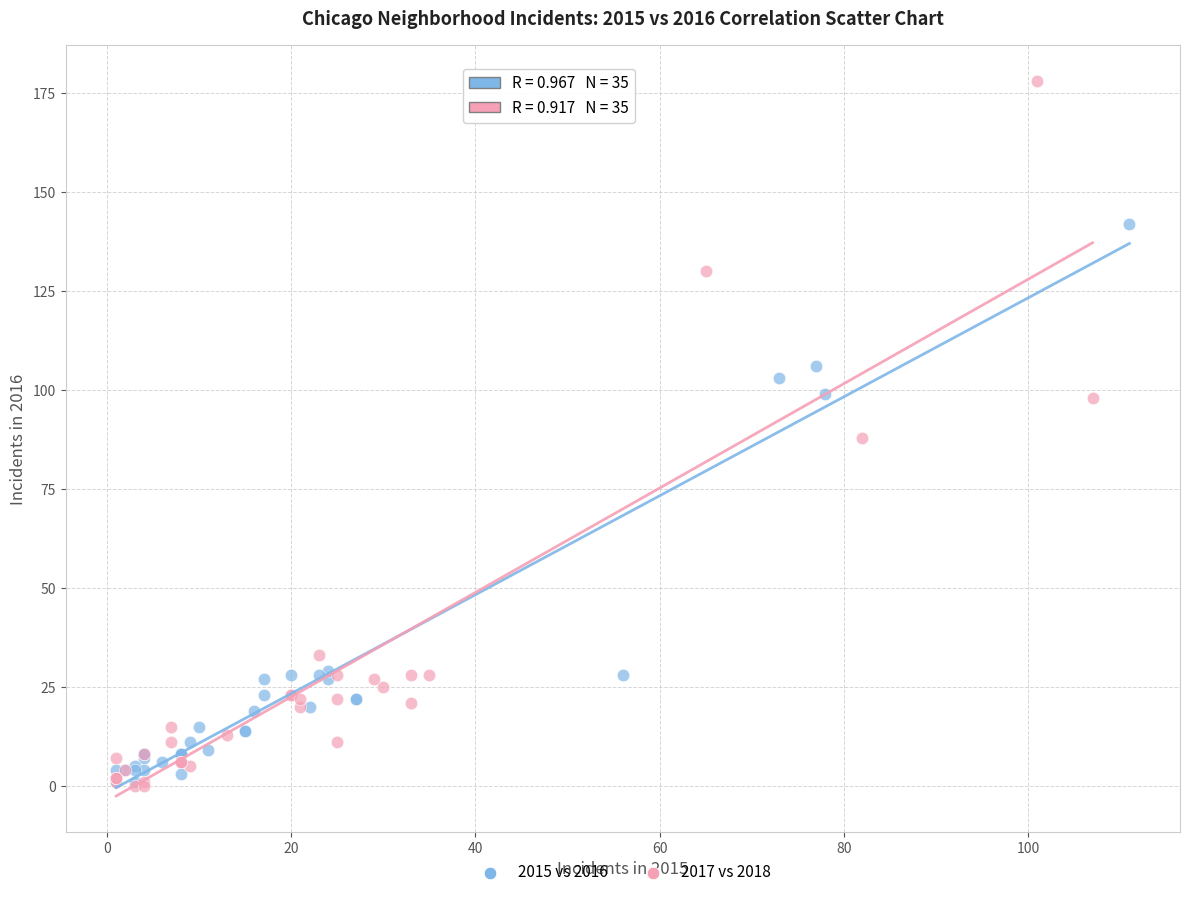

Which series has the largest Y range (max minus min)?

2017 vs 2018